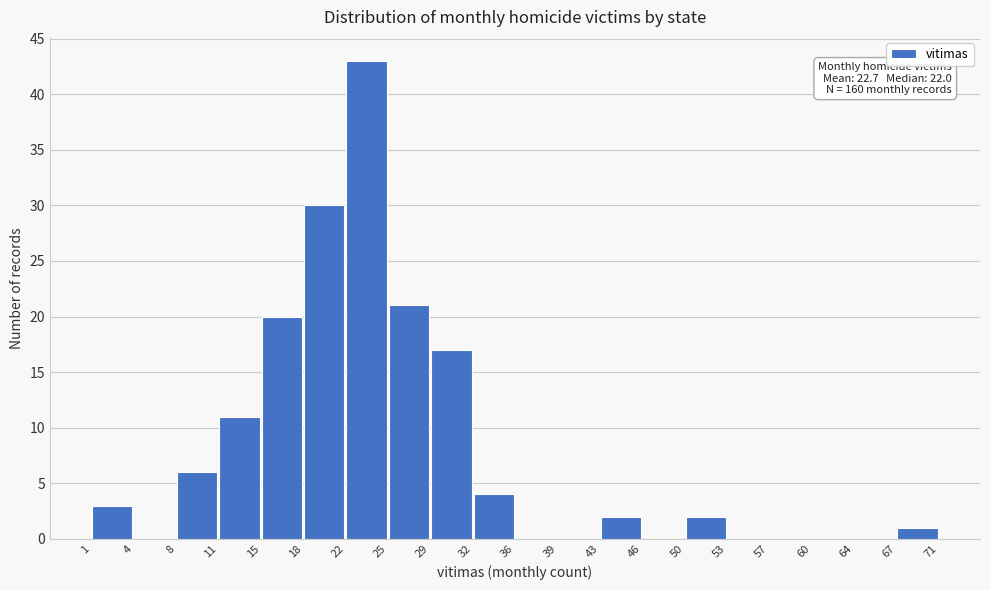

Over which range of the x-axis is the bar tallest?

22 to 25